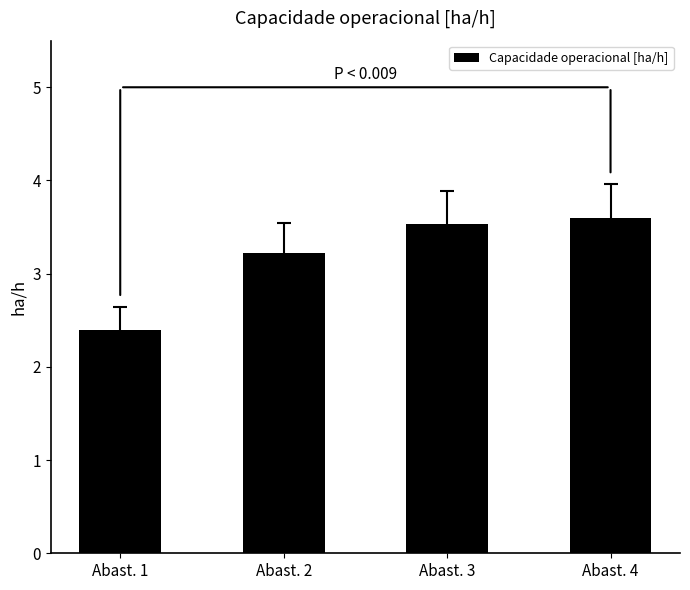

What is the change in value from Abast. 1 to Abast. 3?

+1.1